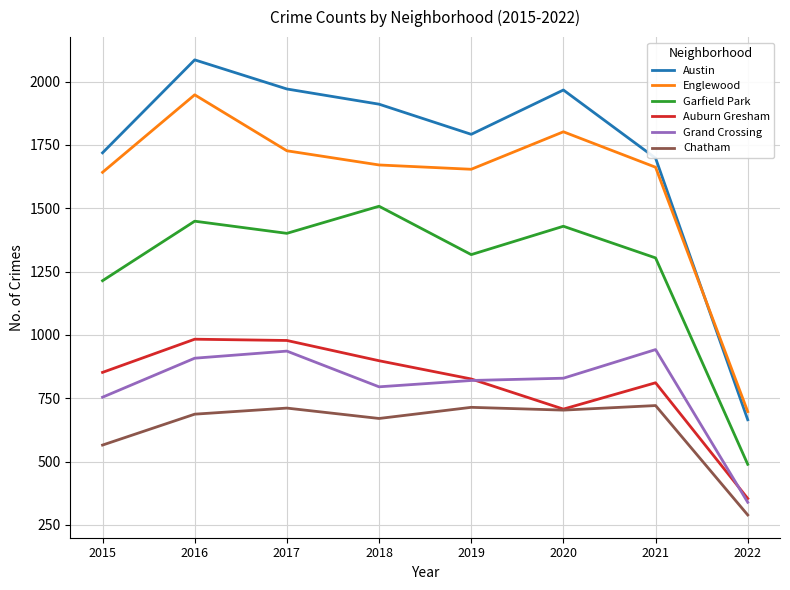

True or false: Auburn Gresham and Grand Crossing intersect in this chart.

True